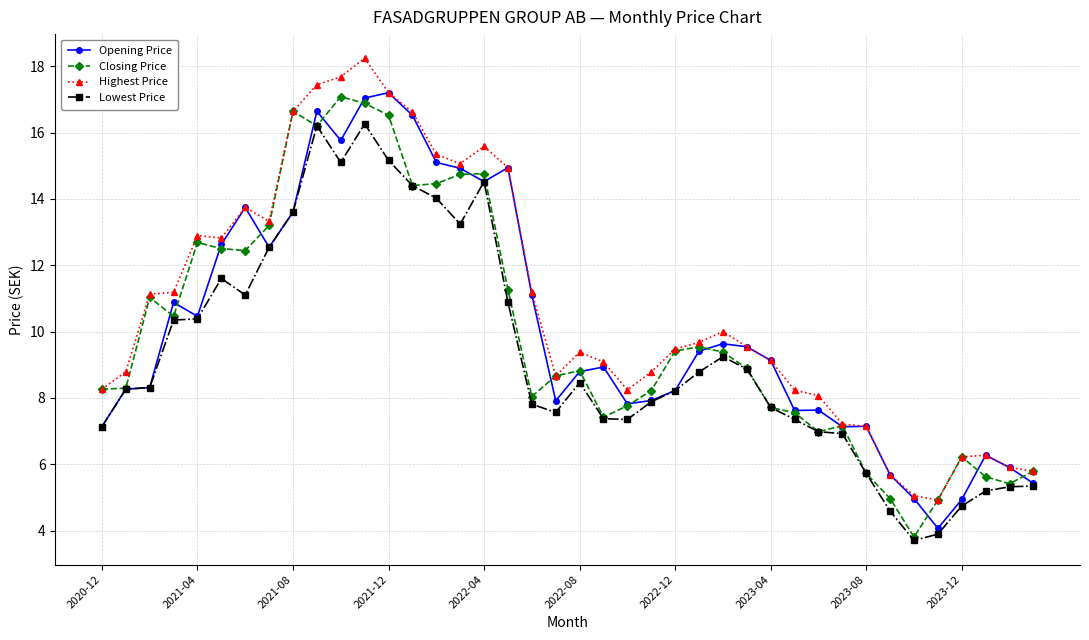

Is this an area chart (filled region under the line)?

No